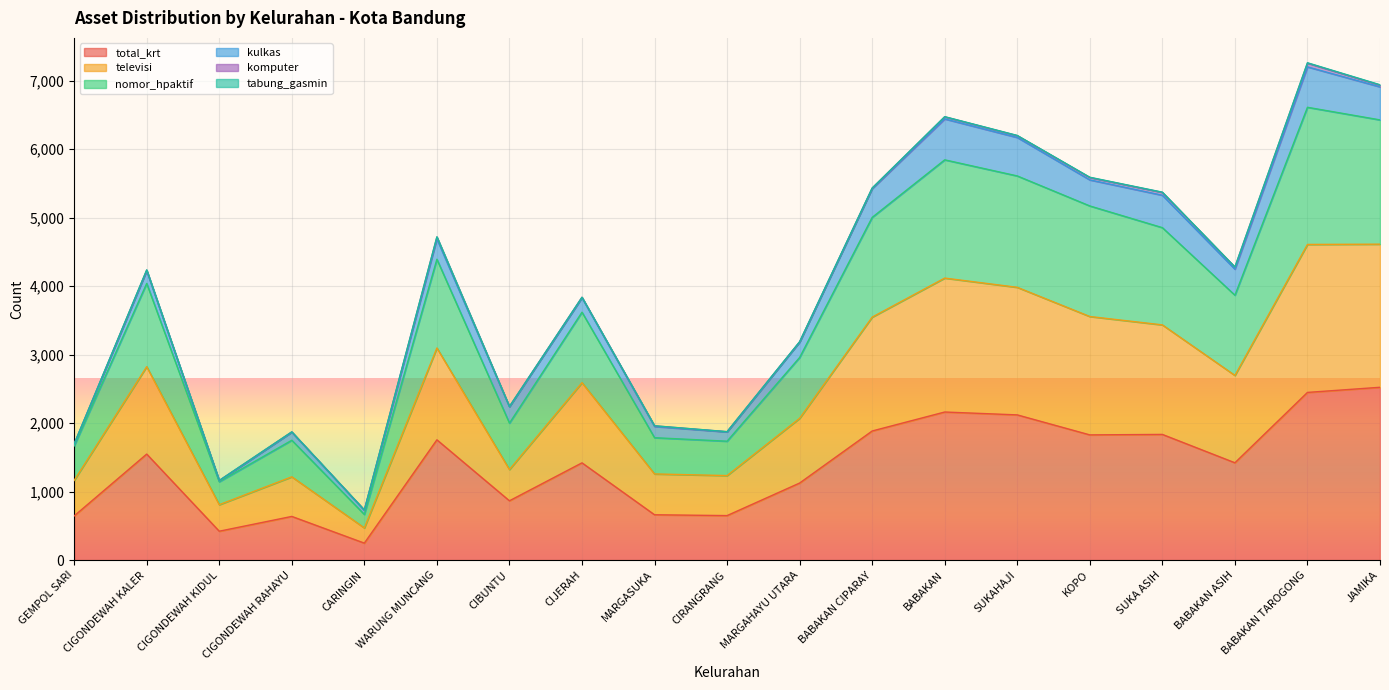

Does the chart display data point markers on the line(s)?

No